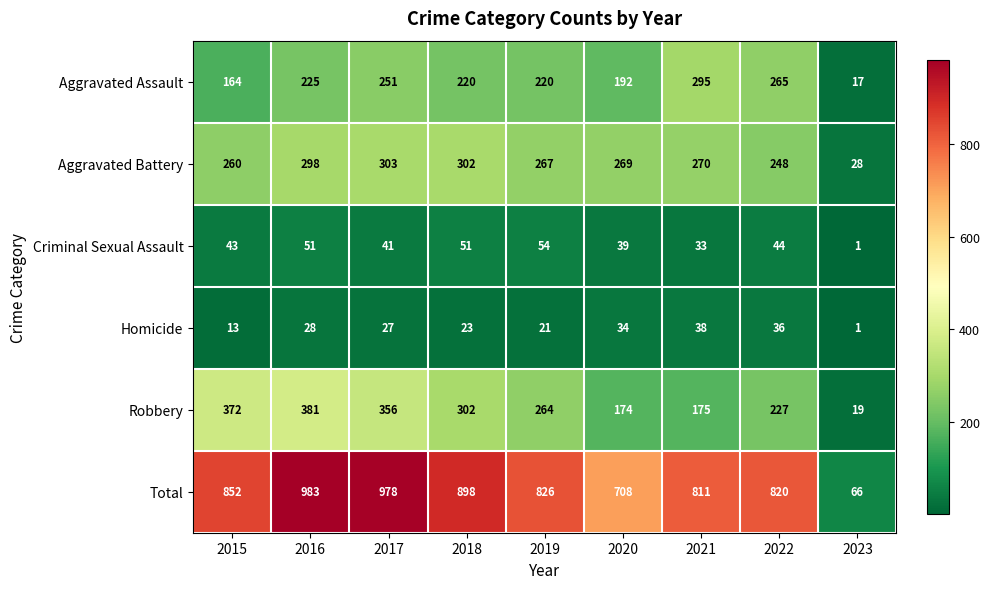

What is the difference between the maximum and second lowest values in the Aggravated Assault series?

131